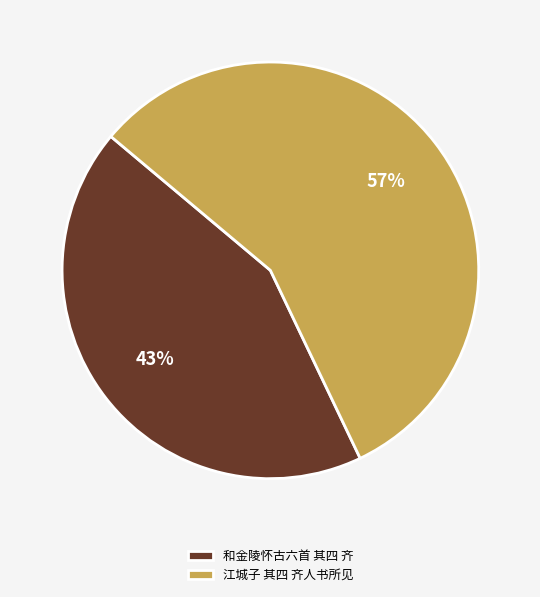

The 和金陵怀古六首 其四 齐 slice represents 43% of the pie. True or false?

True